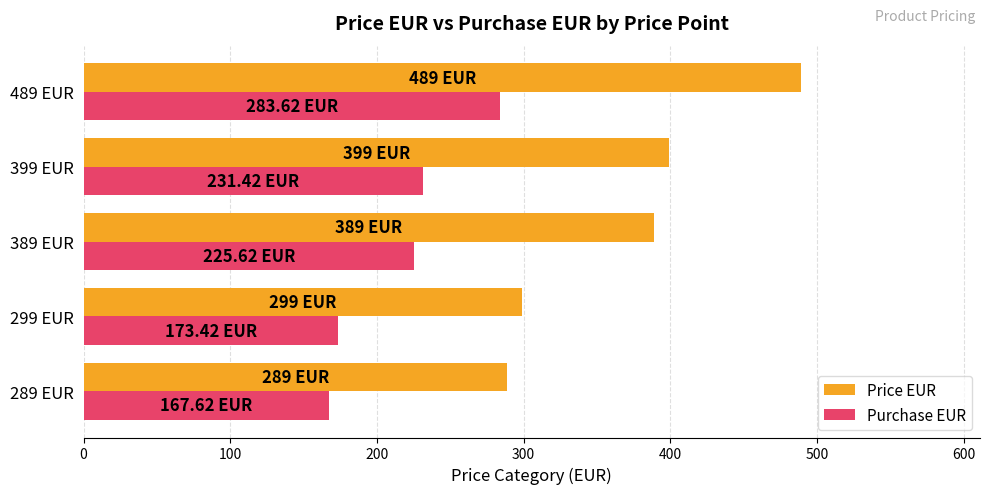

How many data points does each series have?

5